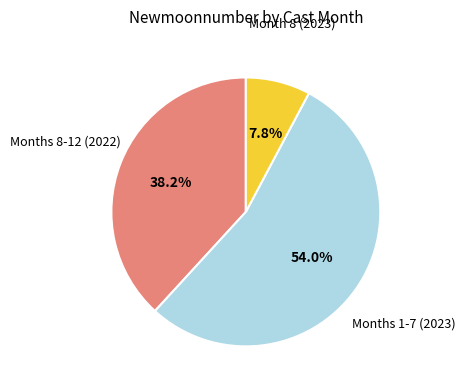

Is there a majority slice in this chart?

Yes